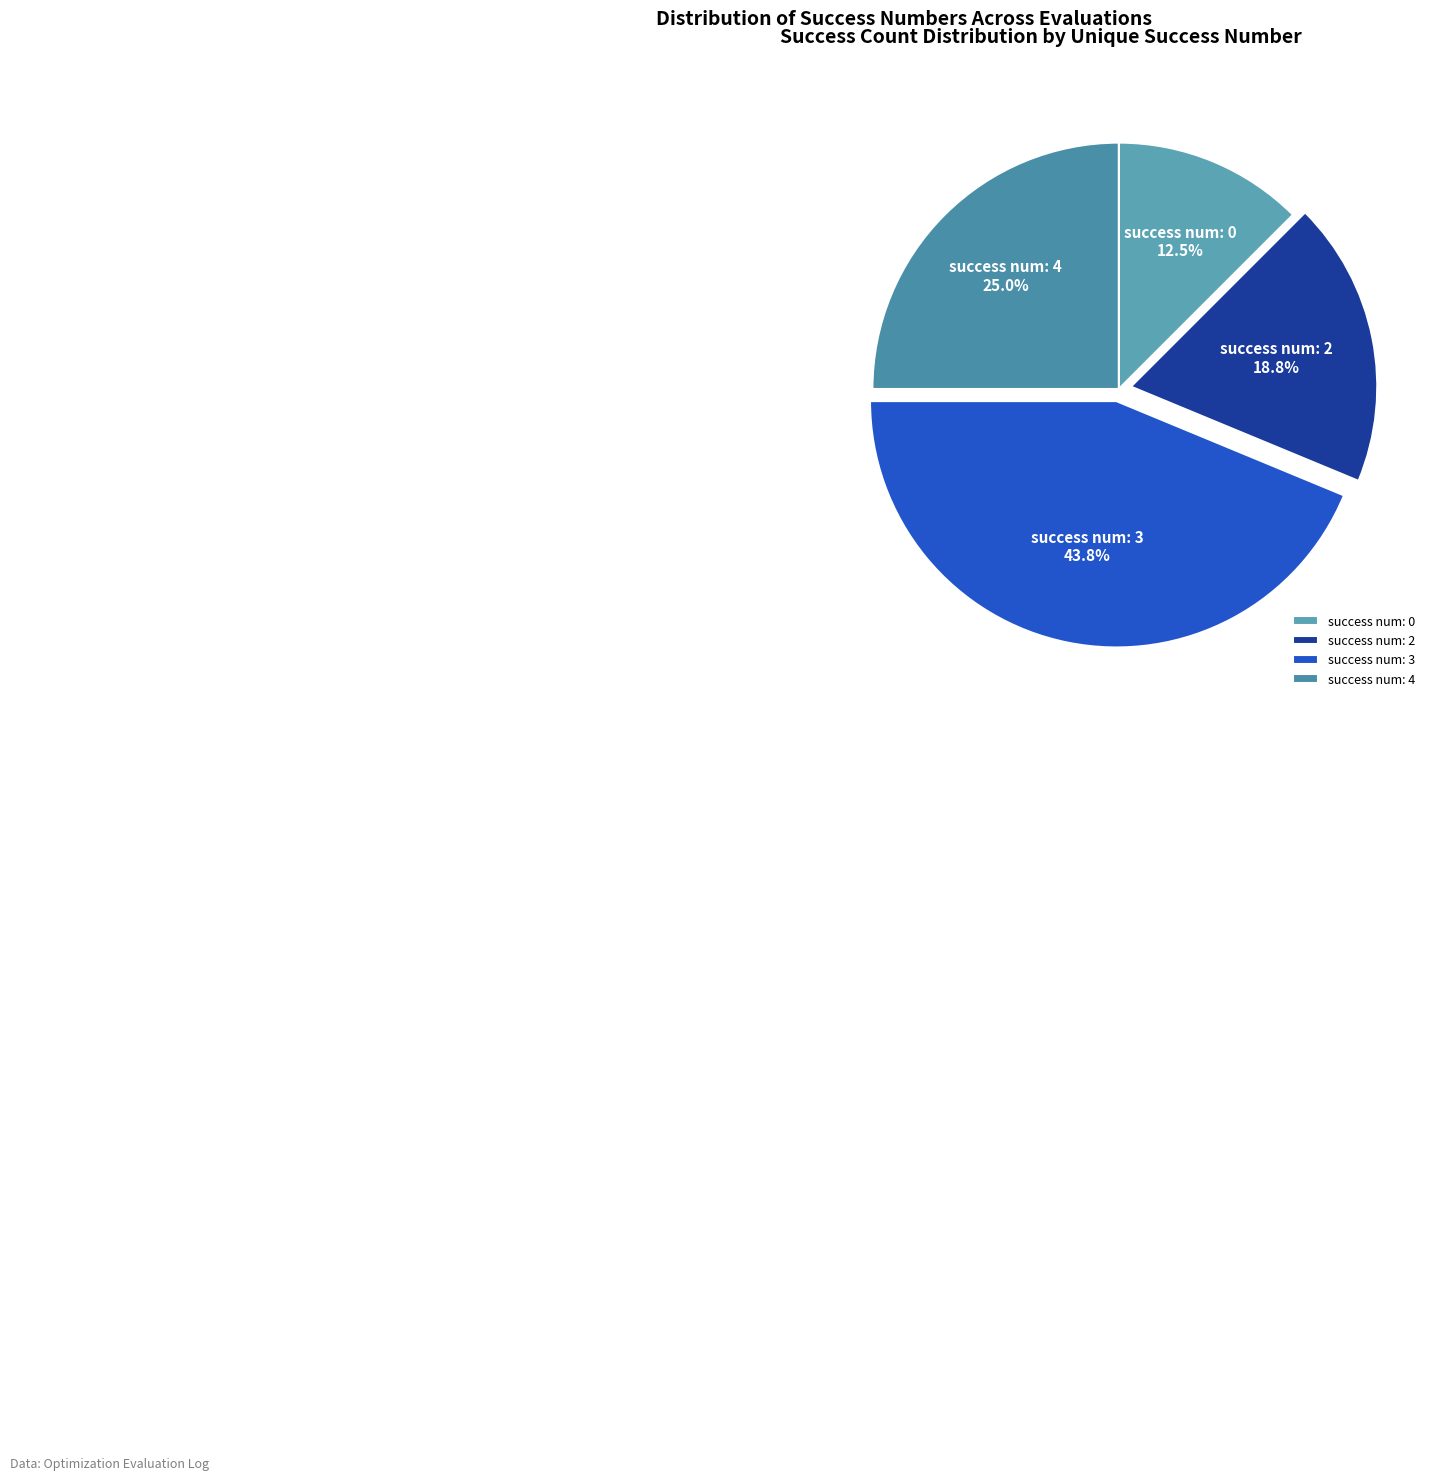

Rank the categories by value from highest to lowest.

success num: 3, success num: 4, success num: 2, success num: 0